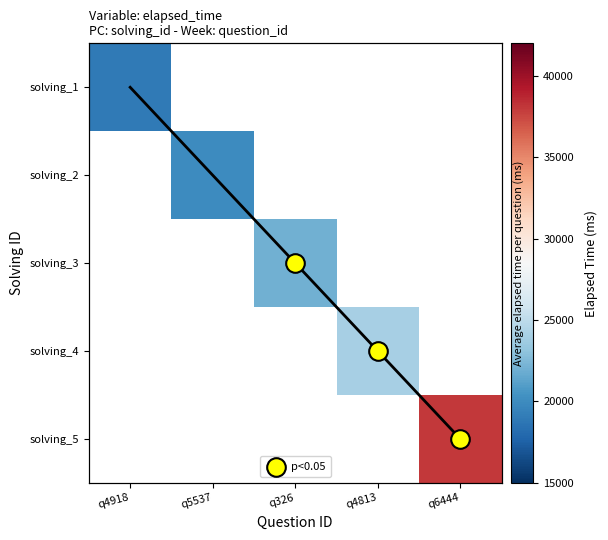

Which series has the largest range (max minus min)?

solving_5